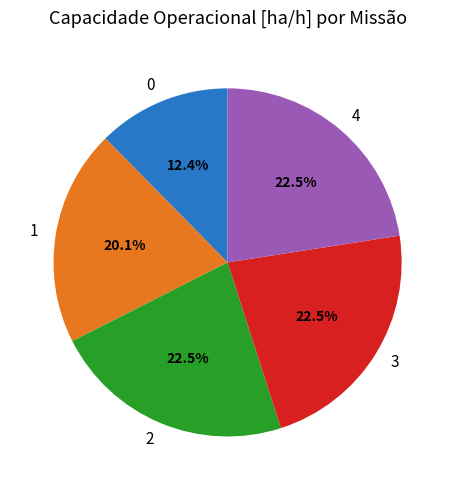

Does any single category account for the majority?

No